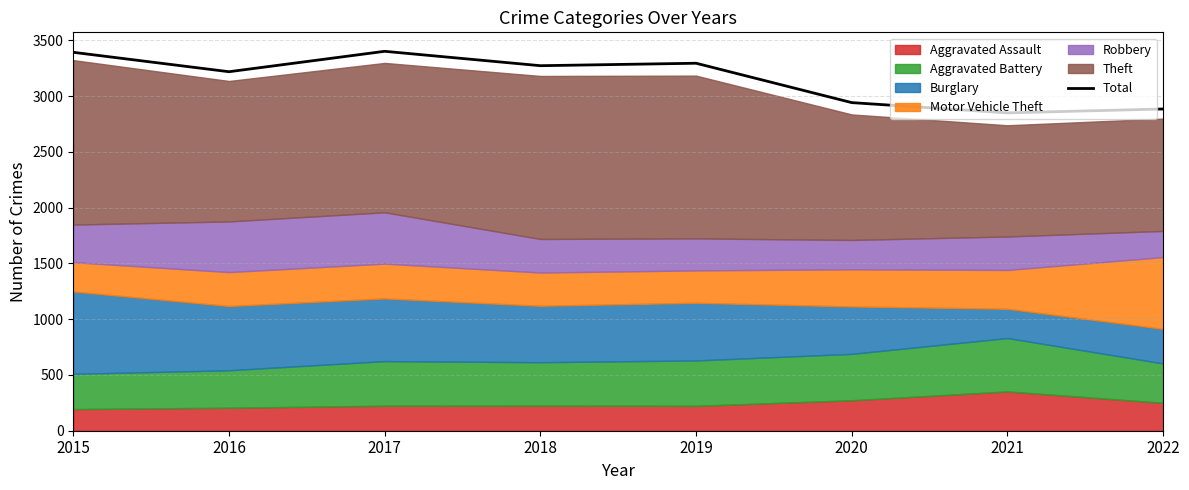

Rank the categories by value from highest to lowest.

2017, 2015, 2019, 2018, 2016, 2020, 2022, 2021